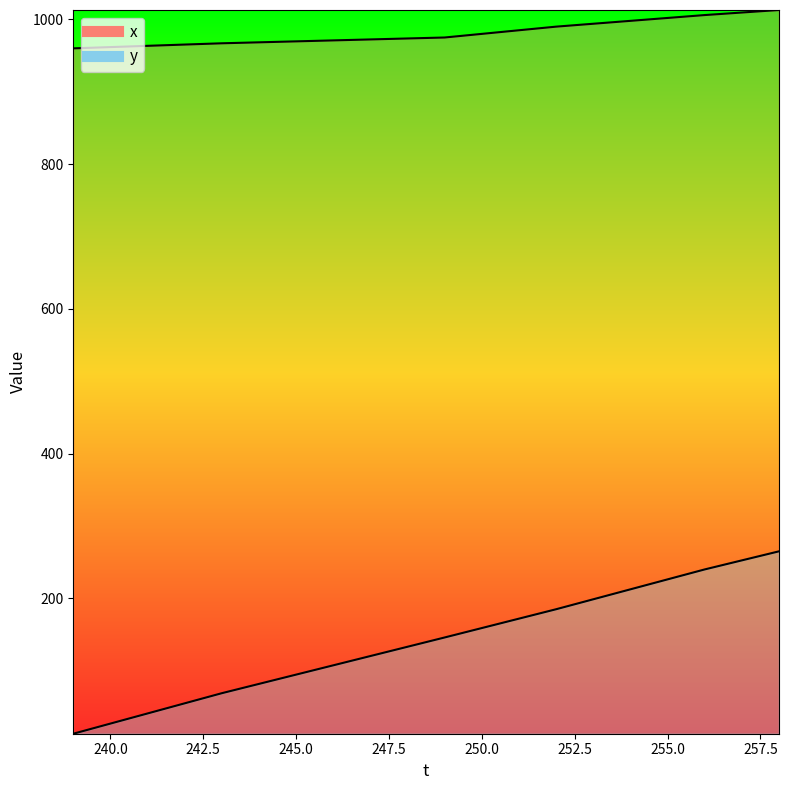

The value of y at 247 is 46.0. True or false?

False